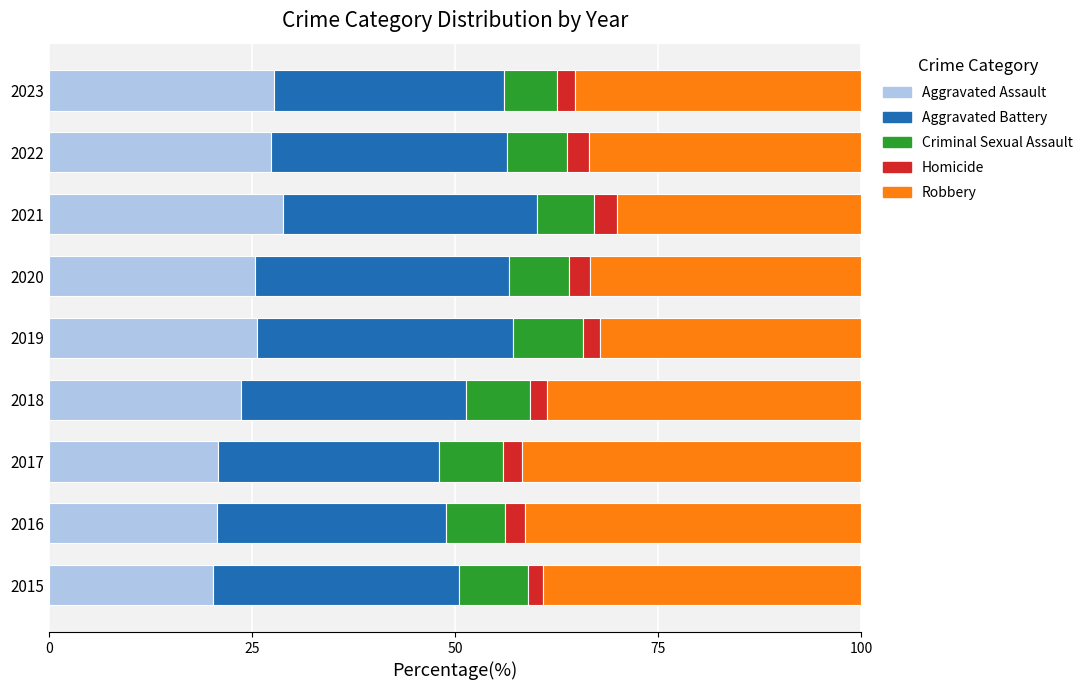

What is the total value across all series at 2017?

100.0